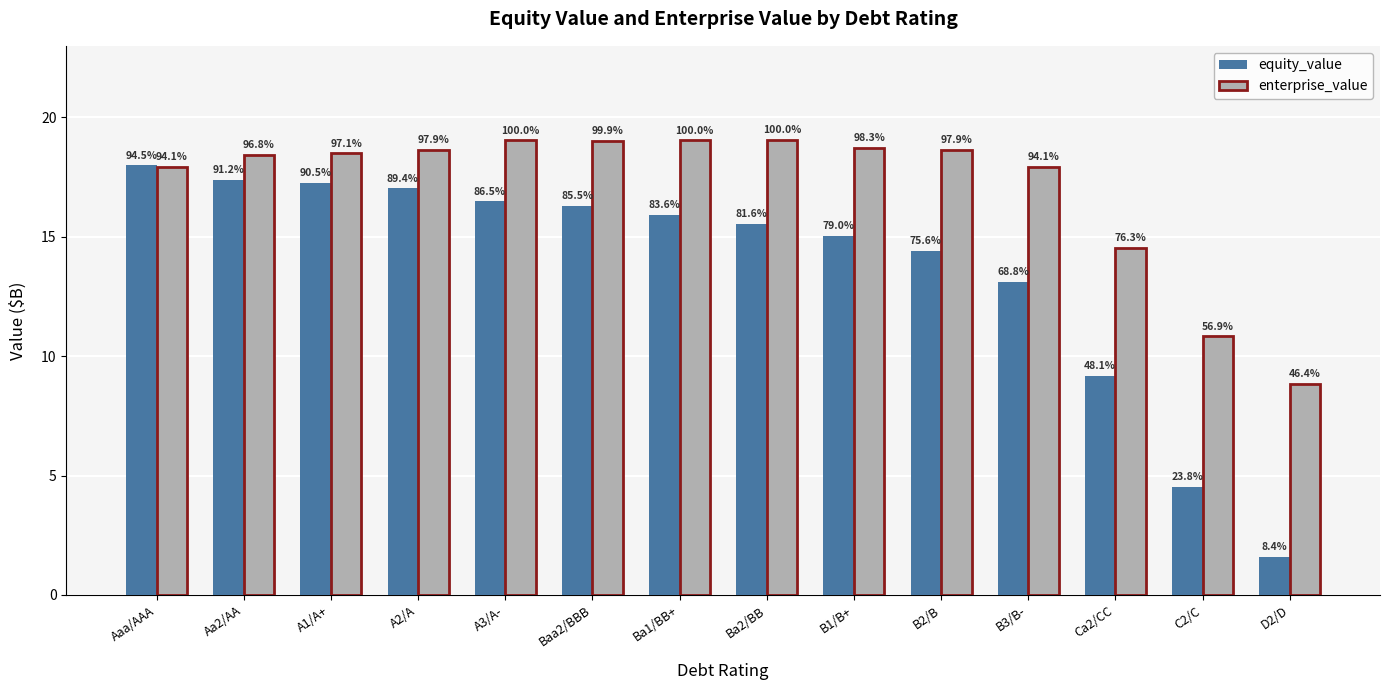

What are all the series names shown in the legend?

equity_value, enterprise_value